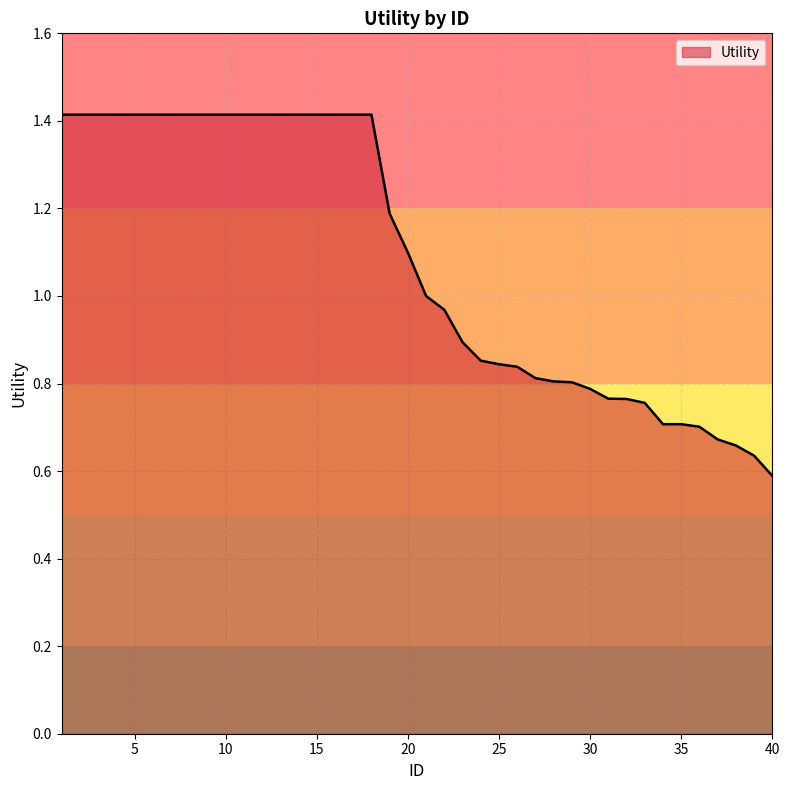

What is the maximum value shown in the chart?

1.4